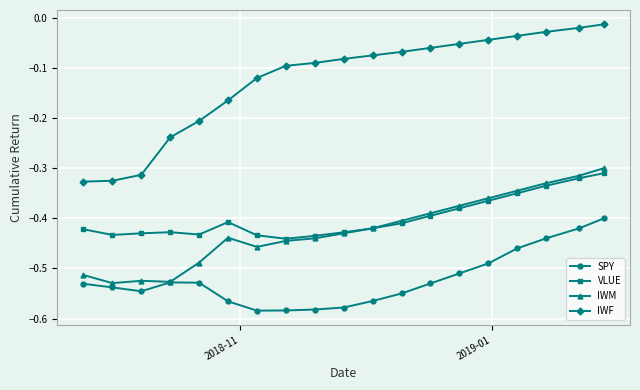

Which series has the largest total across all categories?

IWF